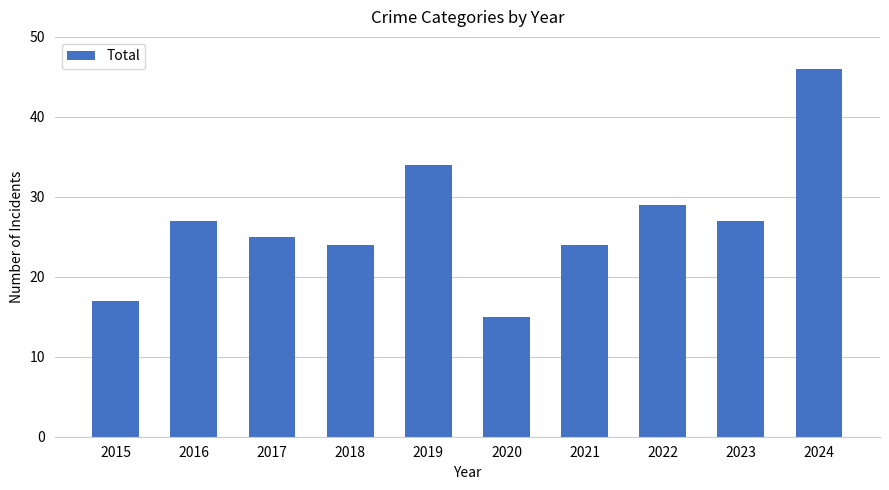

What is the greatest value displayed?

46